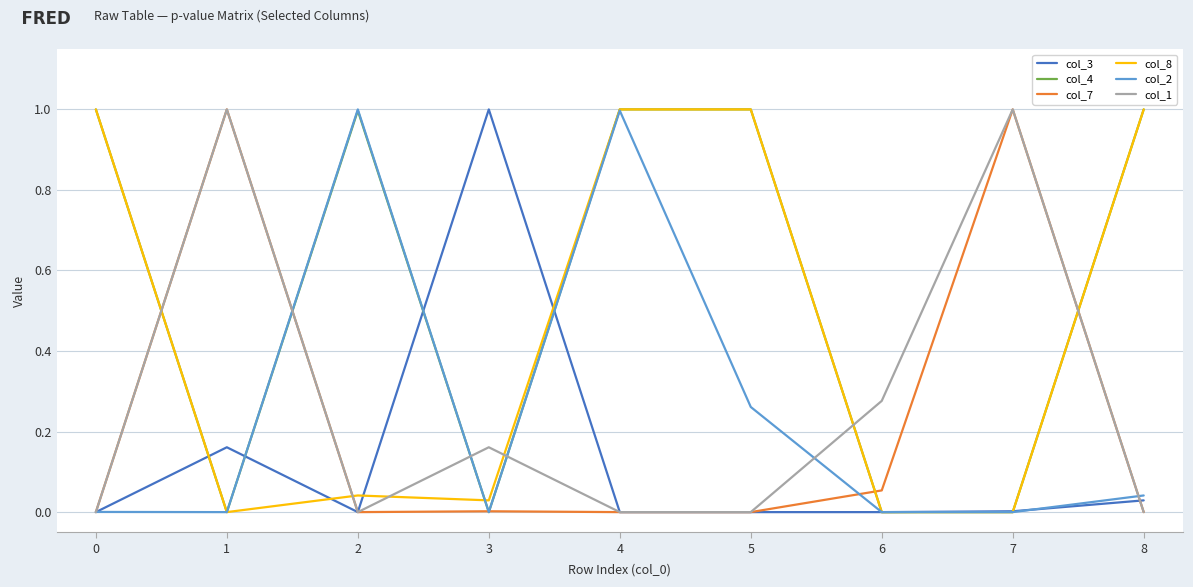

The col_8 series shows 1.4 at 0. True or false?

False